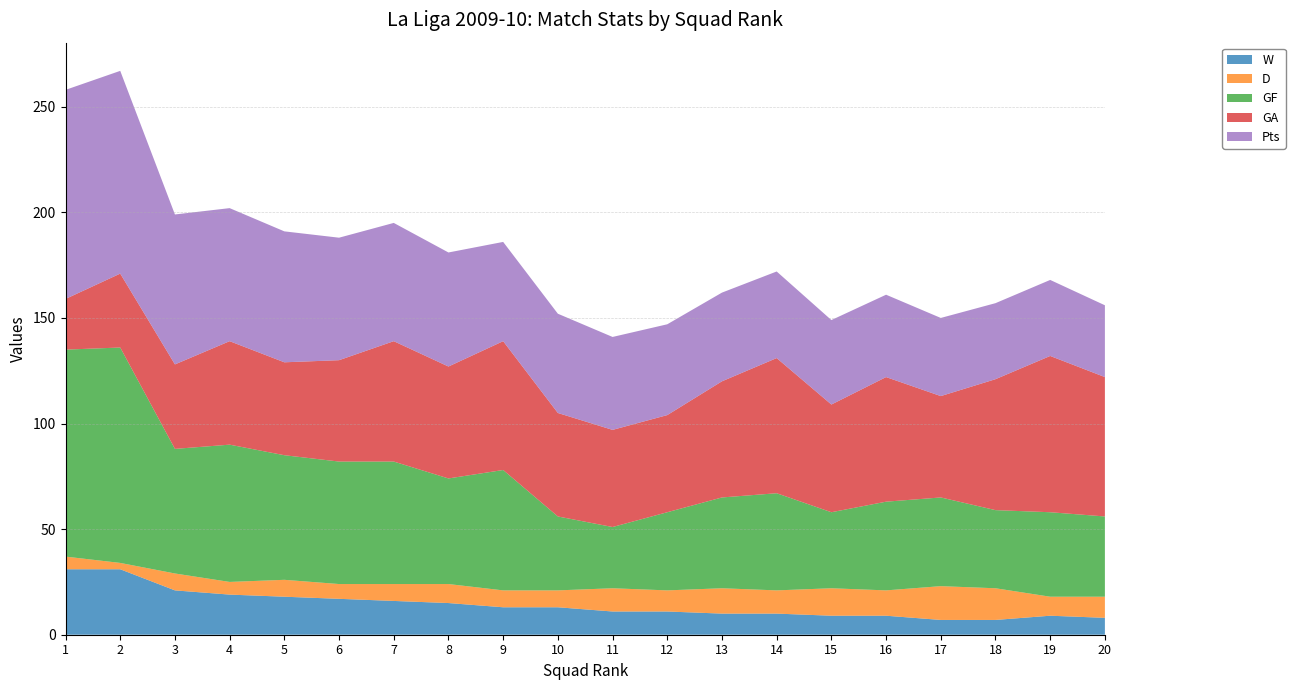

What is the maximum value for W?

31